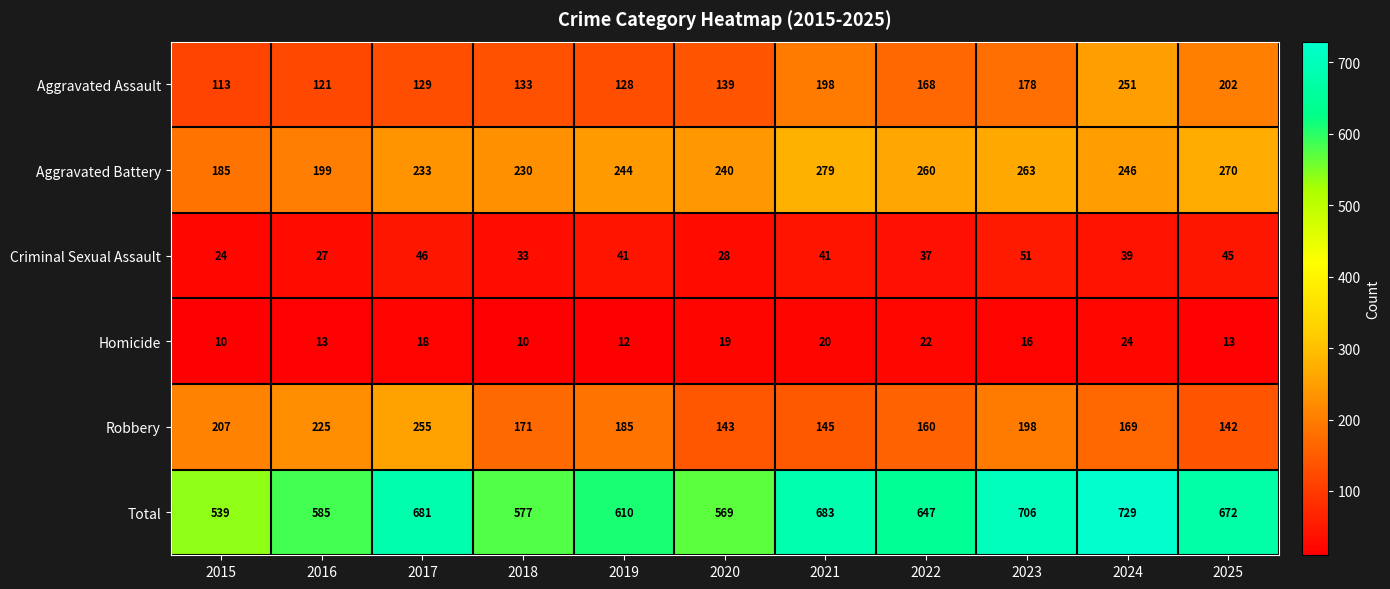

Where does the Criminal Sexual Assault series first go above 39?

2017